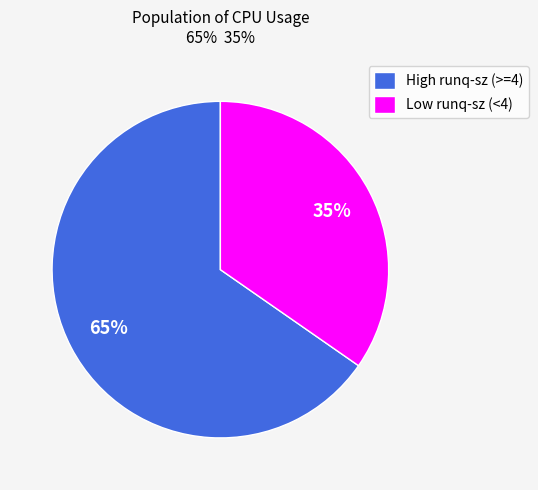

Combined, do High runq-sz (>=4) and Low runq-sz (<4) account for over 50%?

Yes